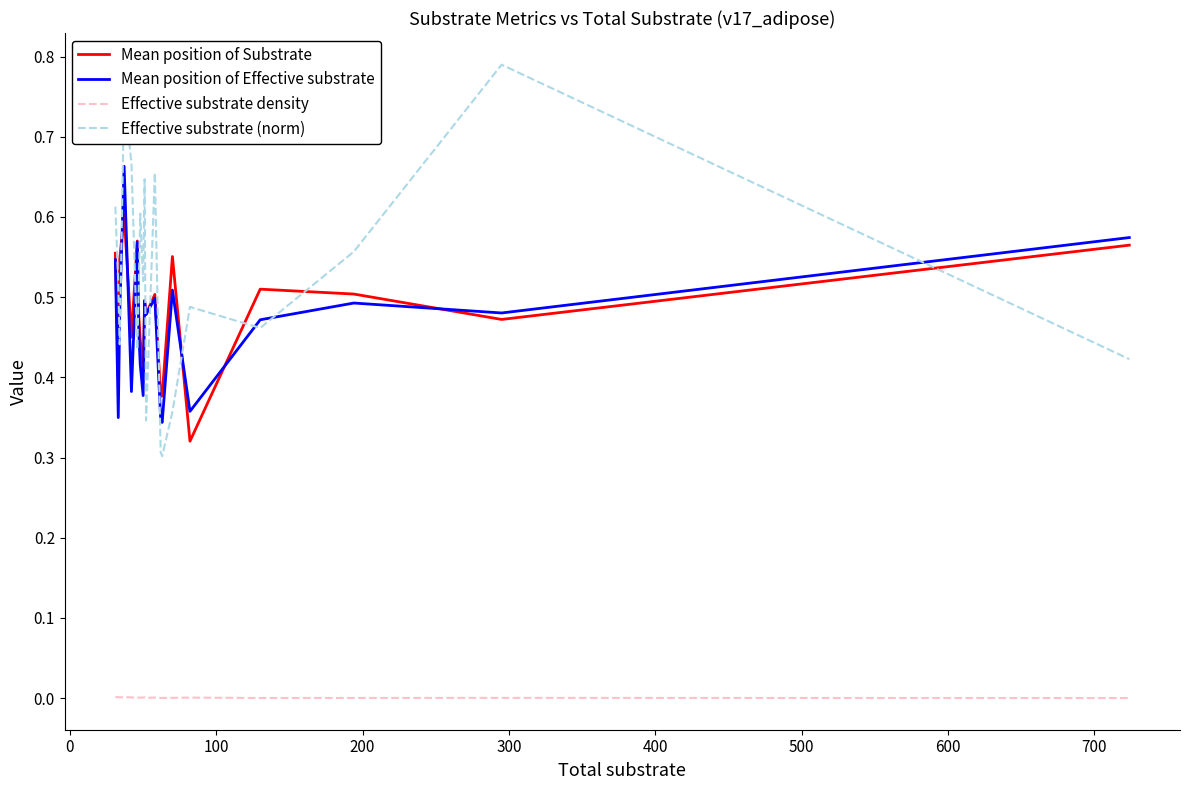

True or false: Mean position of Effective substrate and Effective substrate density cross at least once.

False